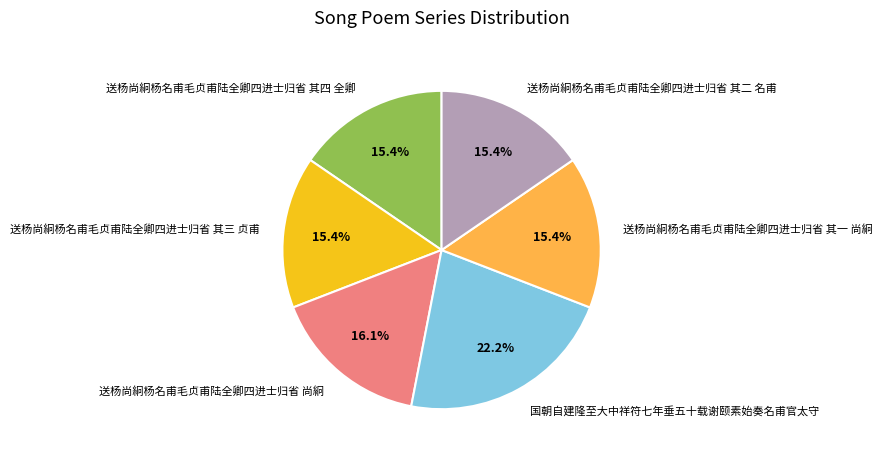

To the nearest percent, what is the average slice percentage?

17%